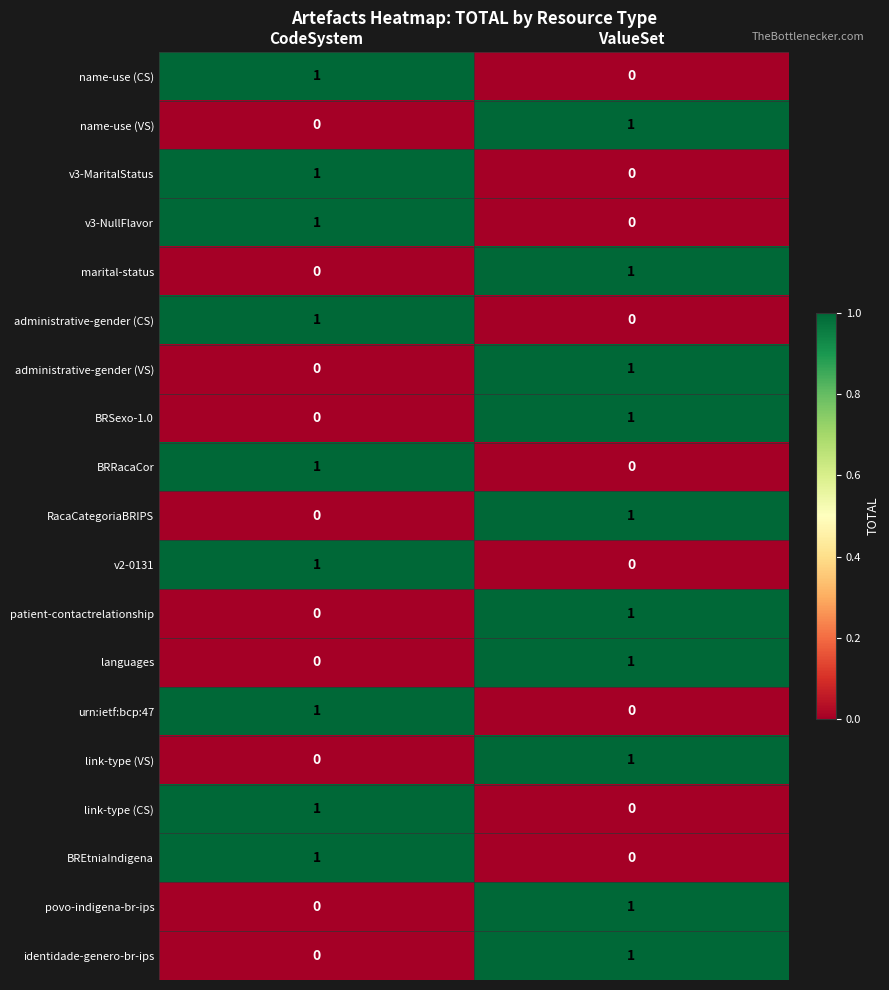

Which category has the lowest value in the administrative-gender (CS) series?

ValueSet